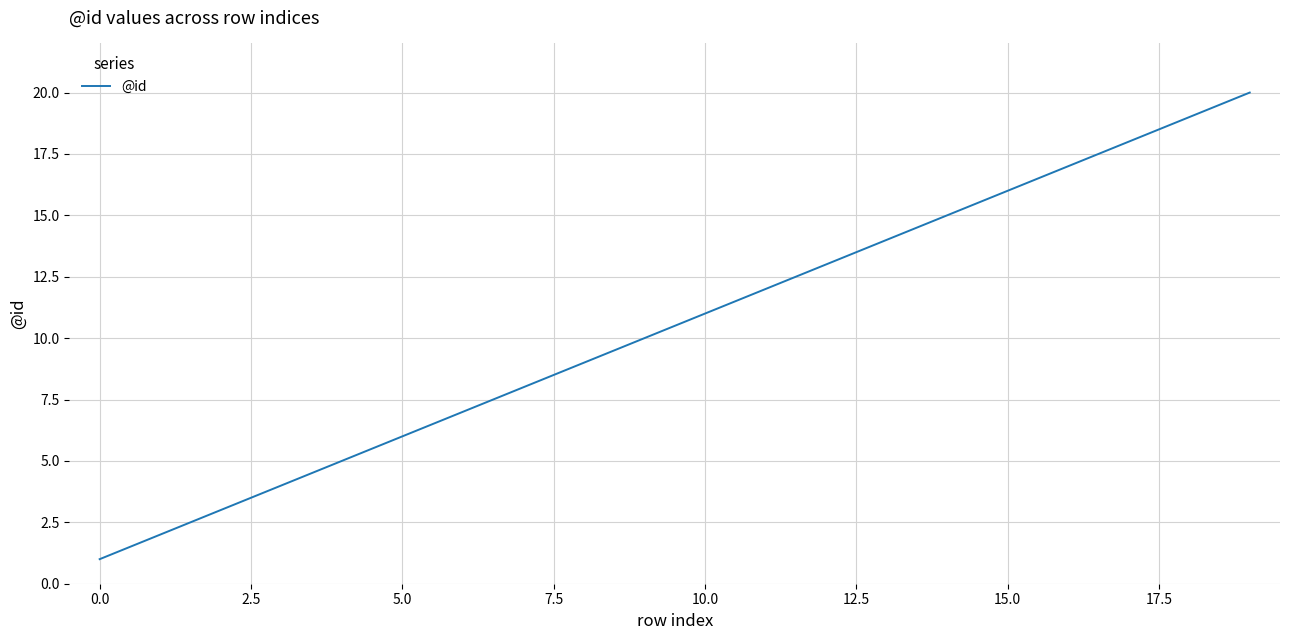

Does the chart have visible grid lines?

Yes